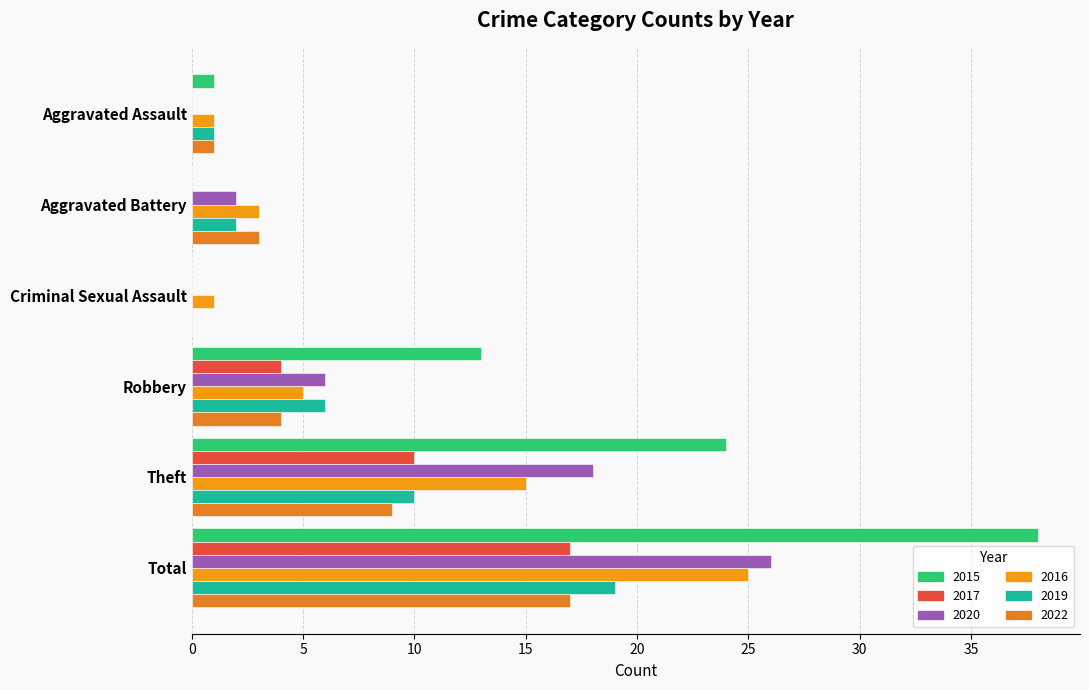

At which category does the chart reach its peak across all series?

Total